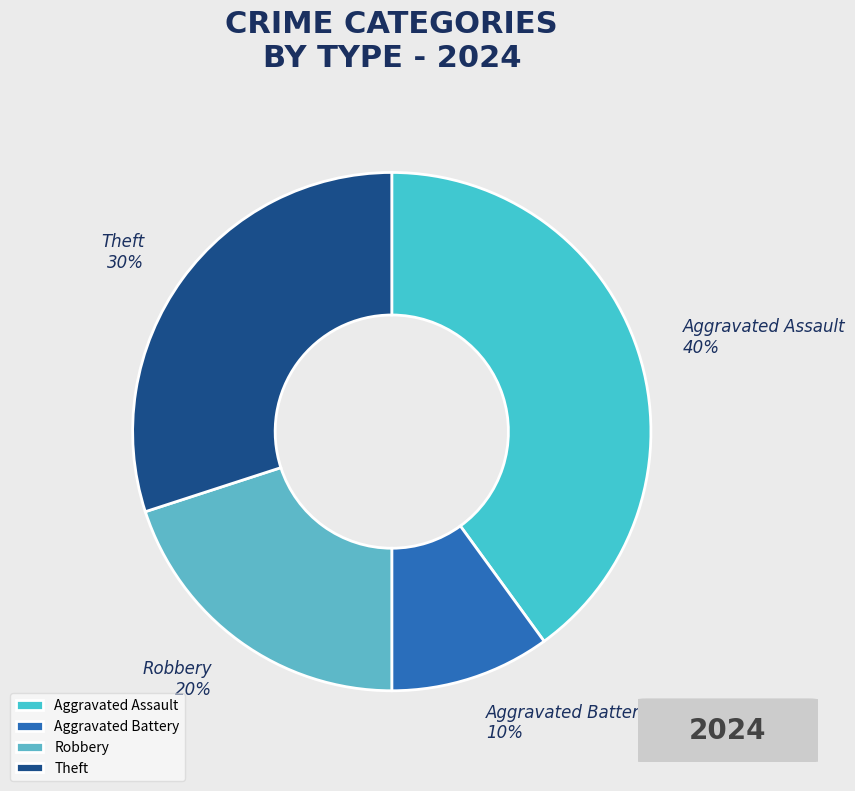

Which category has the smallest portion of the pie?

Aggravated Battery